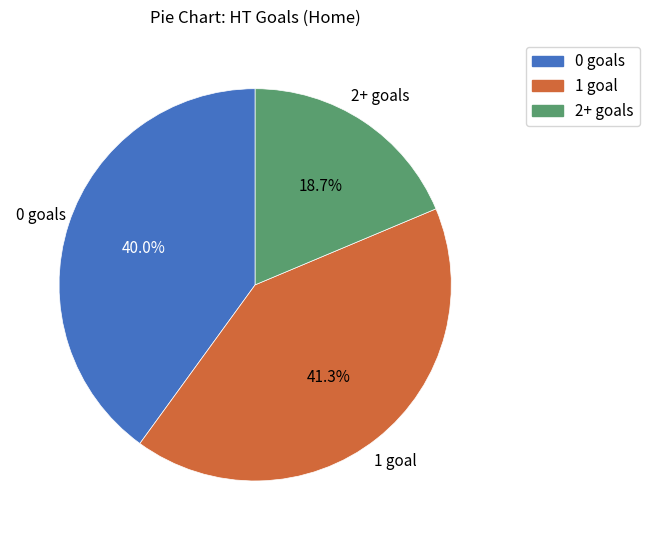

Which slice is the smallest?

2+